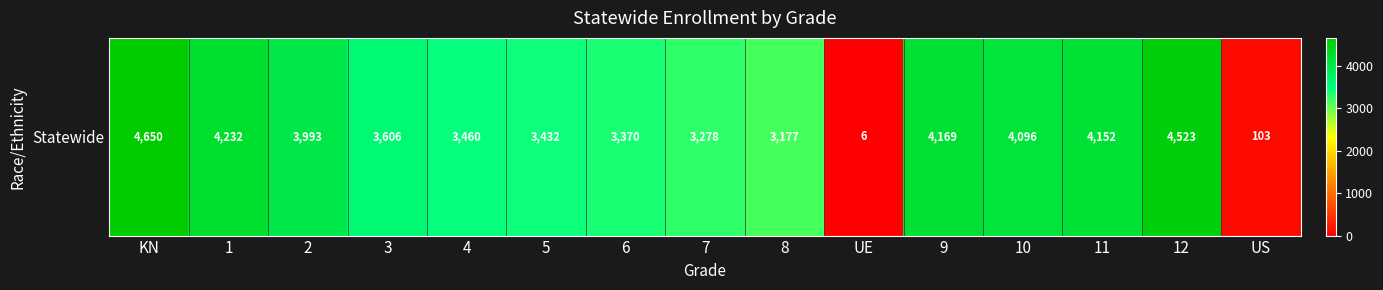

What is the ratio of the value at KN to the value at 5?

1.4